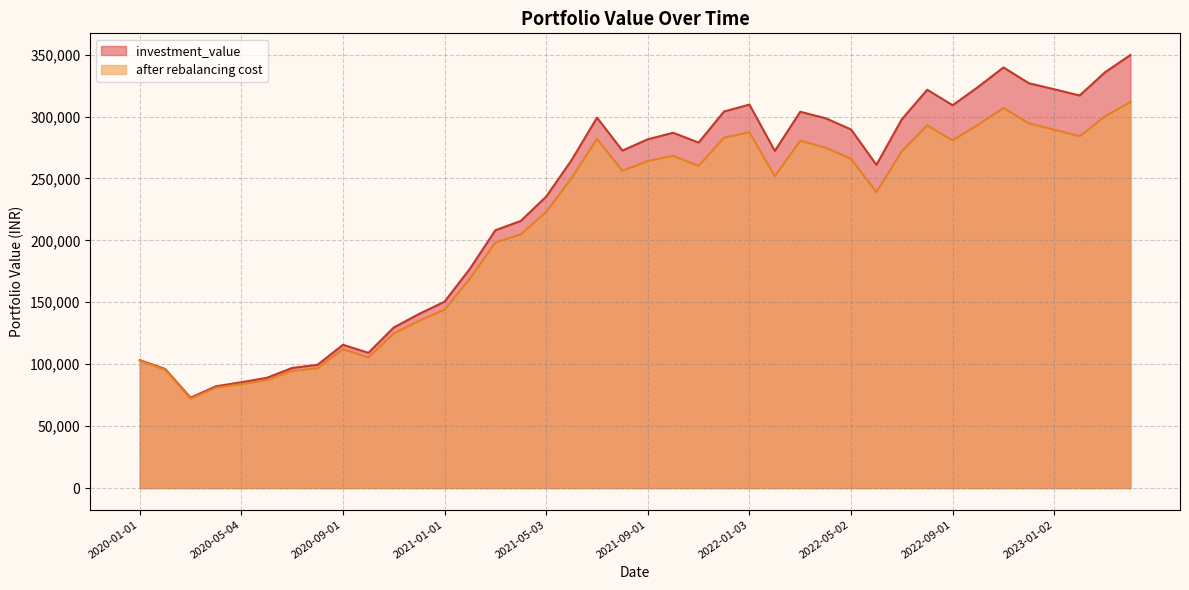

How many interior local peaks does the investment_value series have?

7